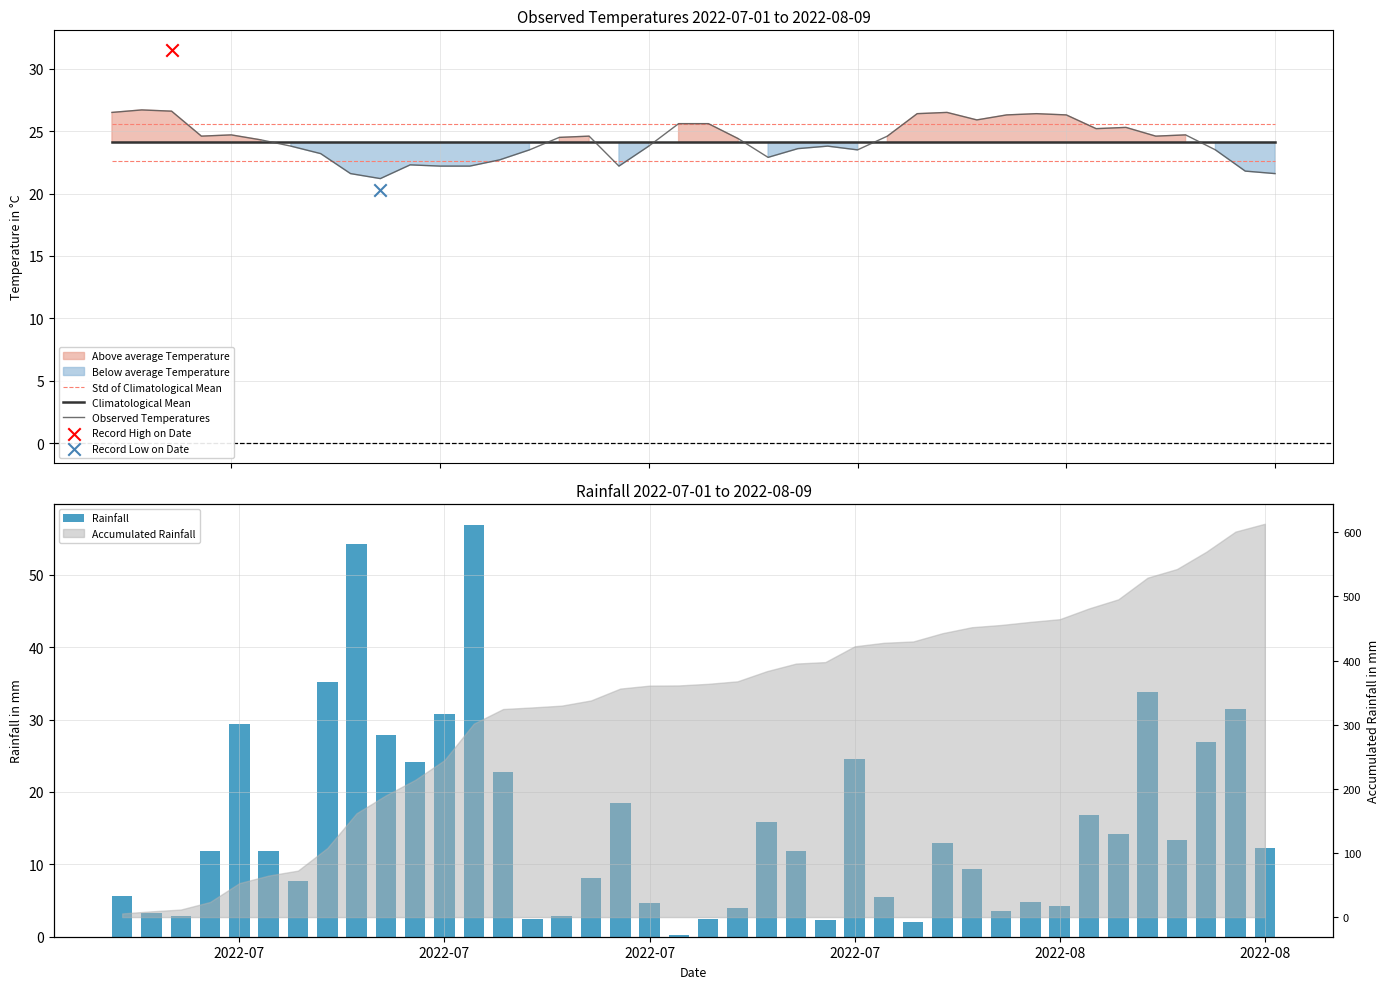

Which series contains the lowest Y value?

Rainfall